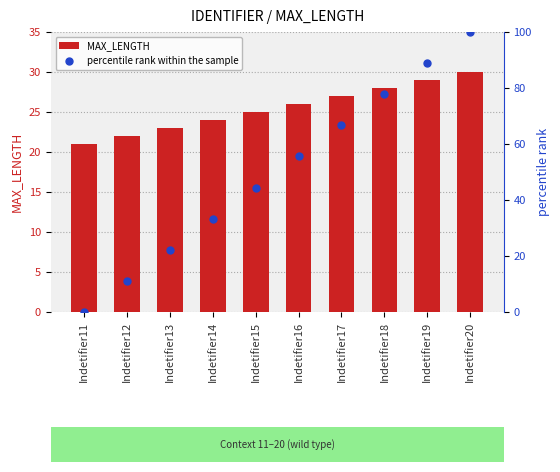

What are all the series names shown in the legend?

MAX_LENGTH, percentile rank within the sample